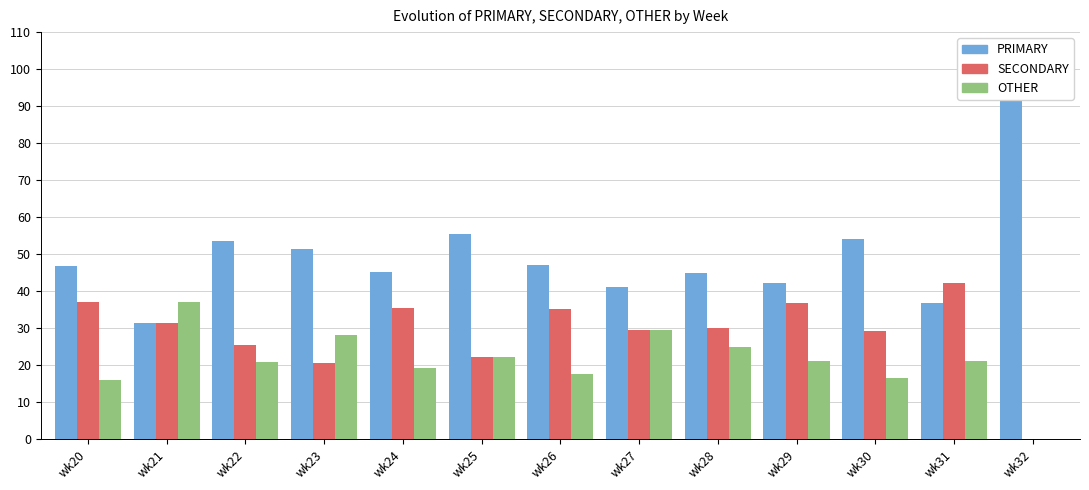

What is the approximate value of PRIMARY at wk30?

54.2